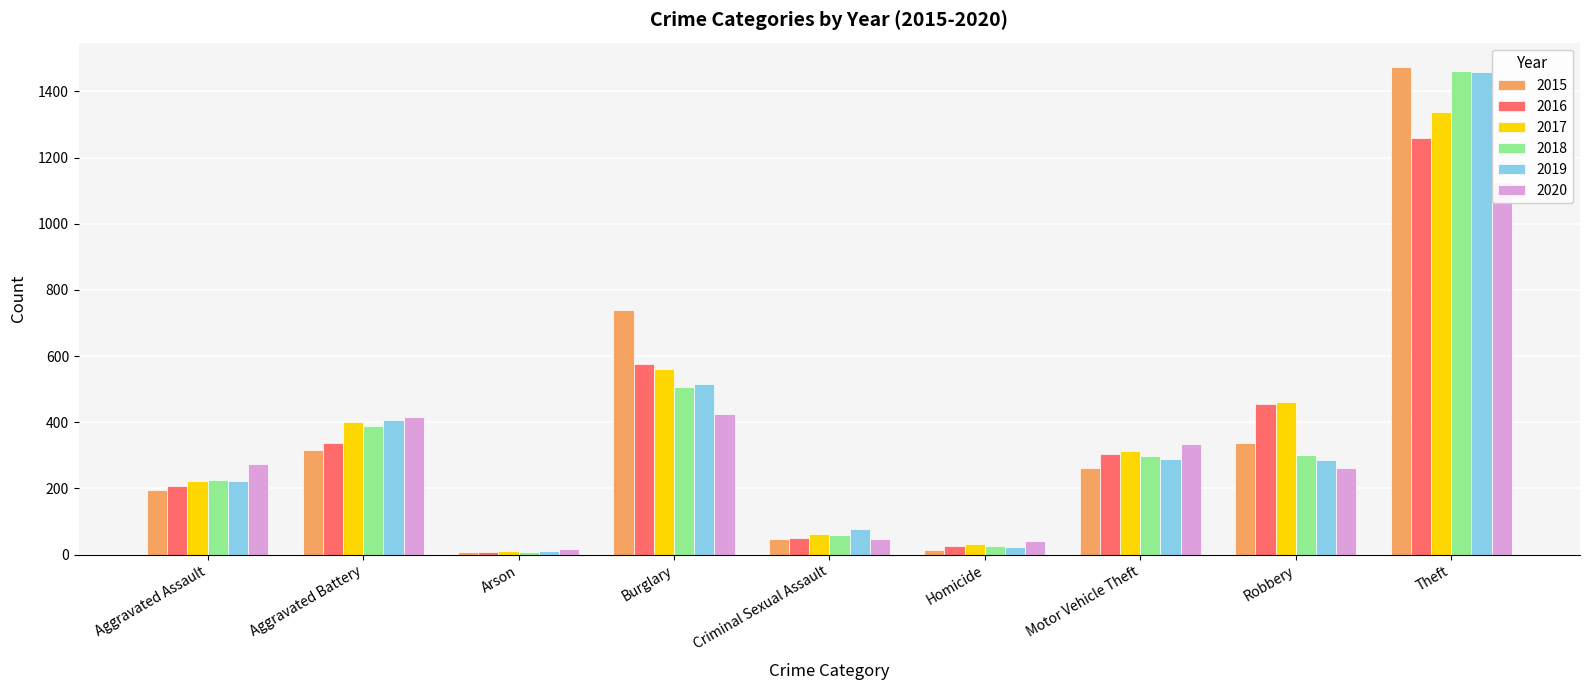

Where is 2018 nearest to the value 734?

Burglary